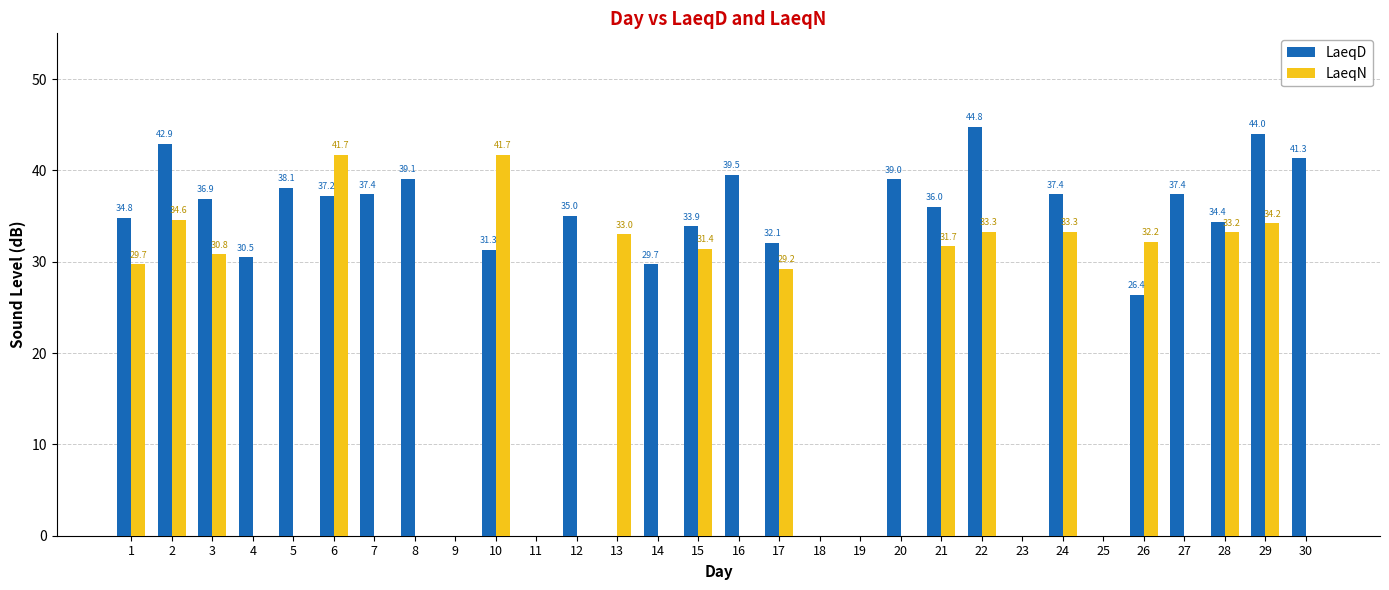

Reading left to right, list all the values displayed in this chart.

LaeqD: 34.8	42.9	36.9	30.5	38.1	37.2	37.4	39.1	0.0	31.3	0.0	35.0	0.0	29.7	33.9	39.5	32.1	0.0	0.0	39.0	36.0	44.8	0.0	37.4	0.0	26.4	37.4	34.4	44.0	41.3
LaeqN: 29.7	34.6	30.8	0.0	0.0	41.7	0.0	0.0	0.0	41.7	0.0	0.0	33.0	0.0	31.4	0.0	29.2	0.0	0.0	0.0	31.7	33.3	0.0	33.3	0.0	32.2	0.0	33.2	34.2	0.0